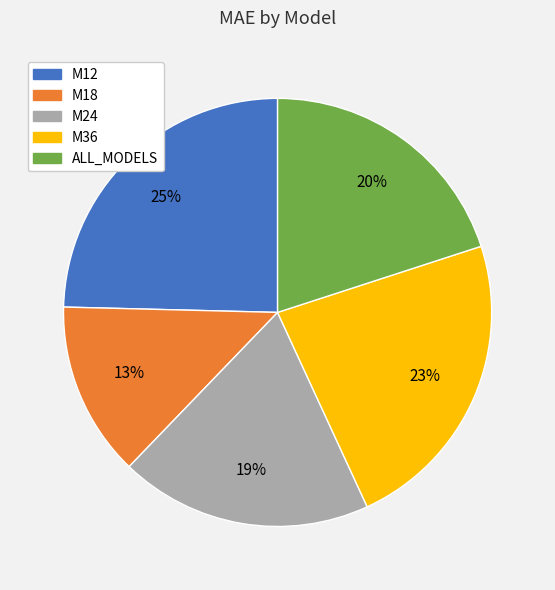

Does any single category account for the majority?

No